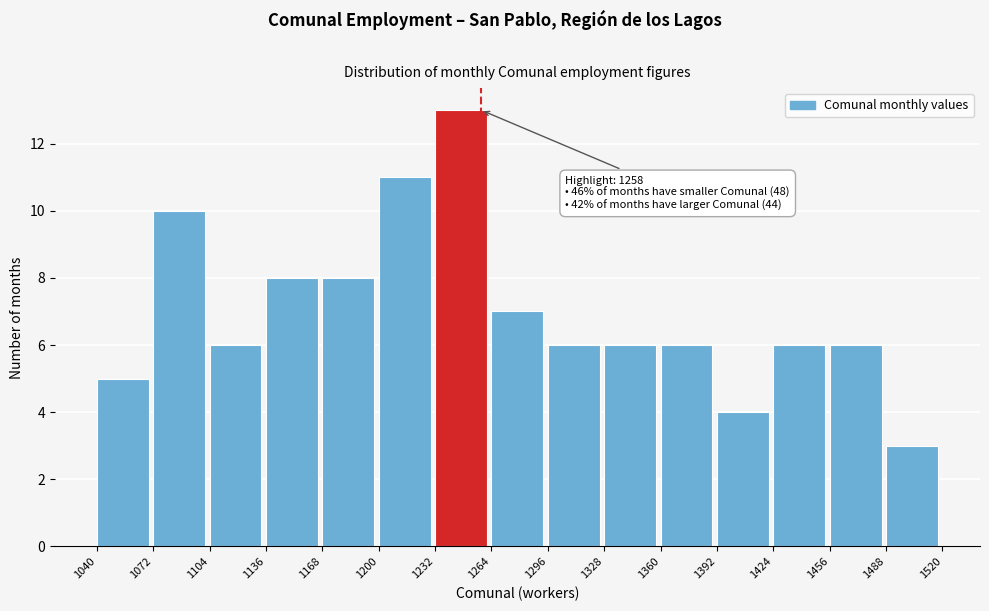

Which range on the x-axis has the tallest bar?

1232 to 1264